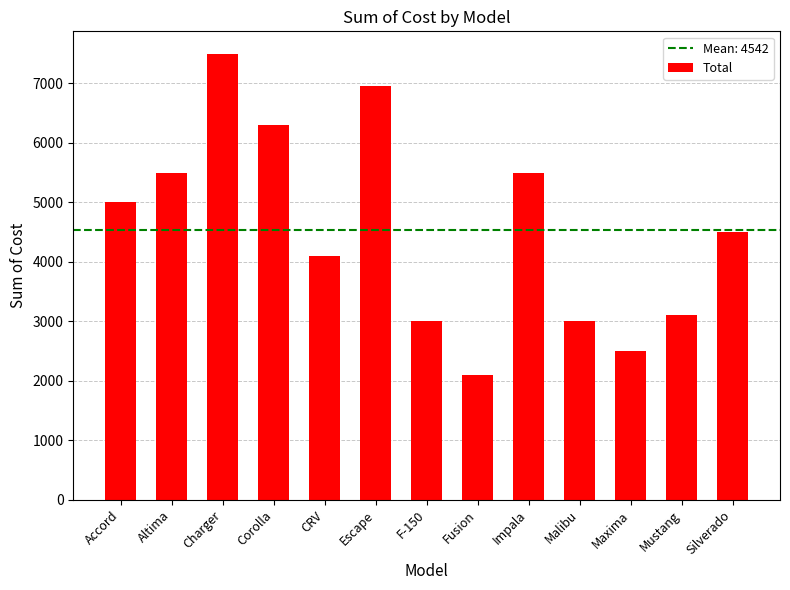

Between Mustang and Charger, which is larger?

Charger